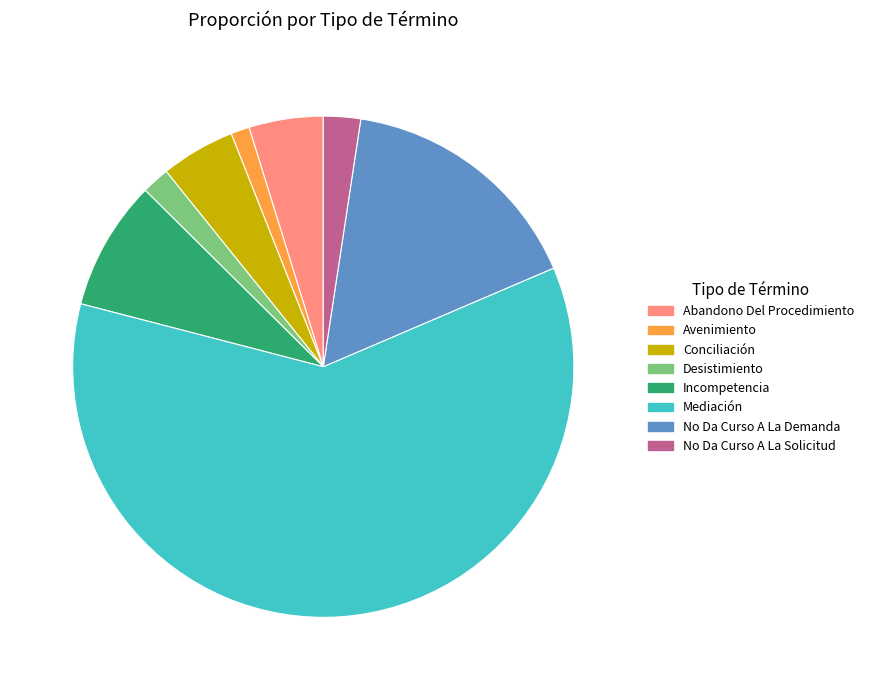

Which slice is the largest?

Mediación